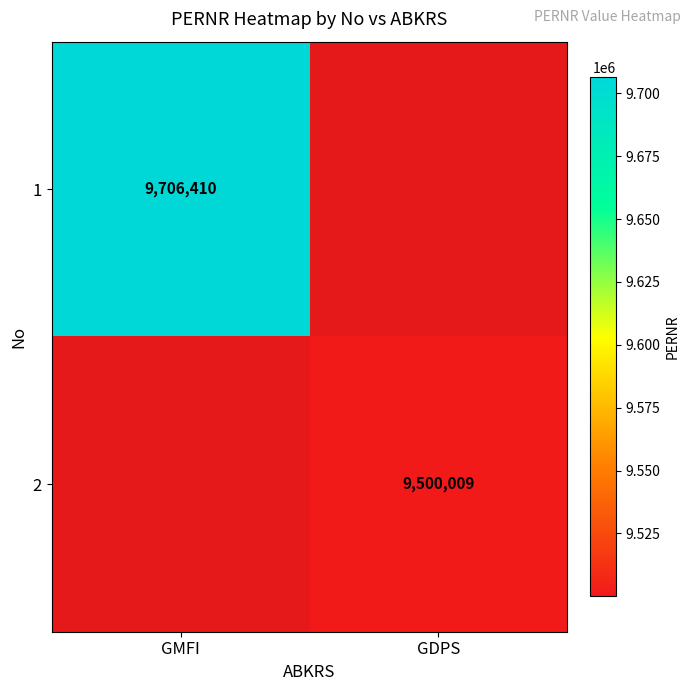

The 1 series shows 9706410 at GMFI. True or false?

True